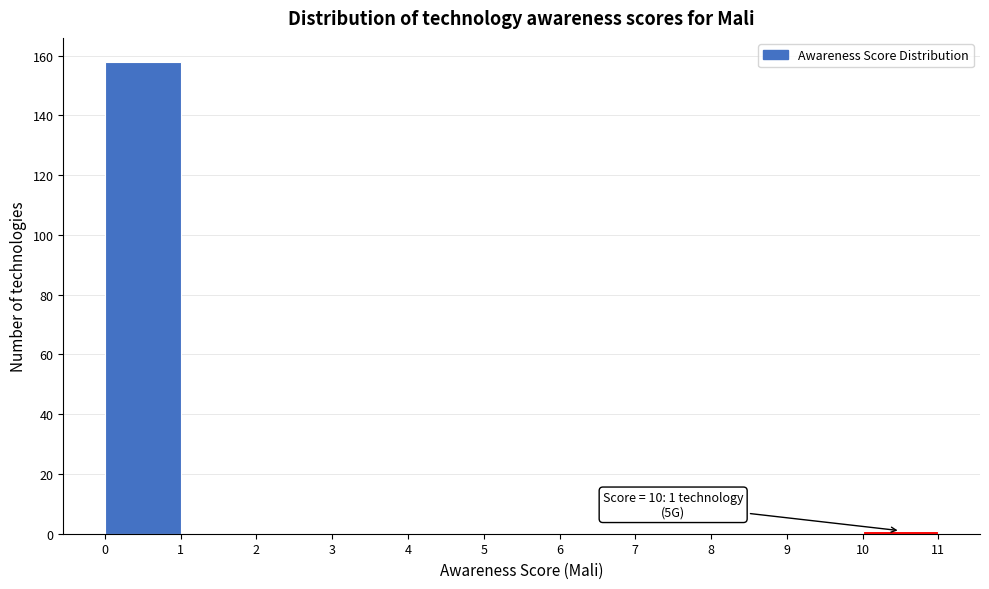

Over which range of the x-axis is the bar tallest?

0 to 1